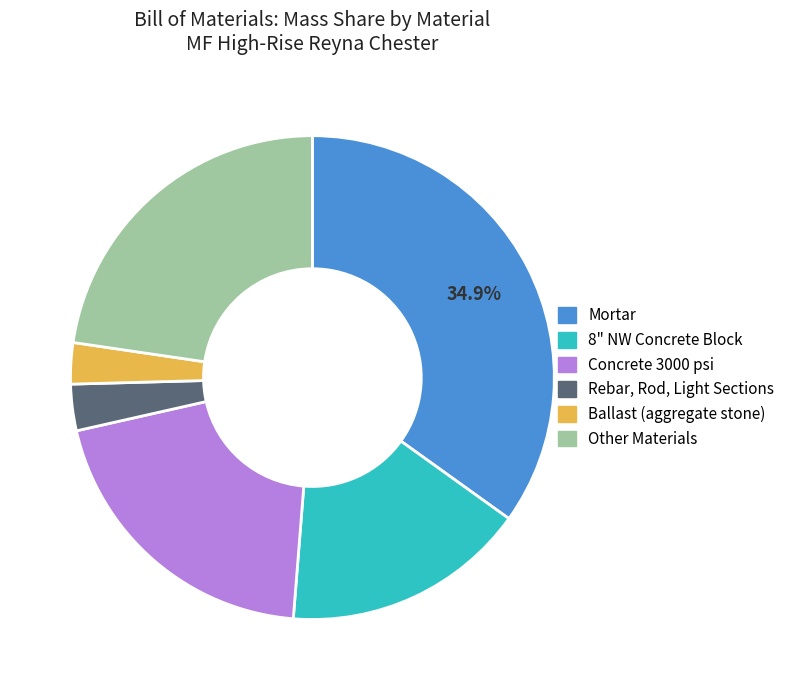

The Other Materials slice represents 18% of the pie. True or false?

False